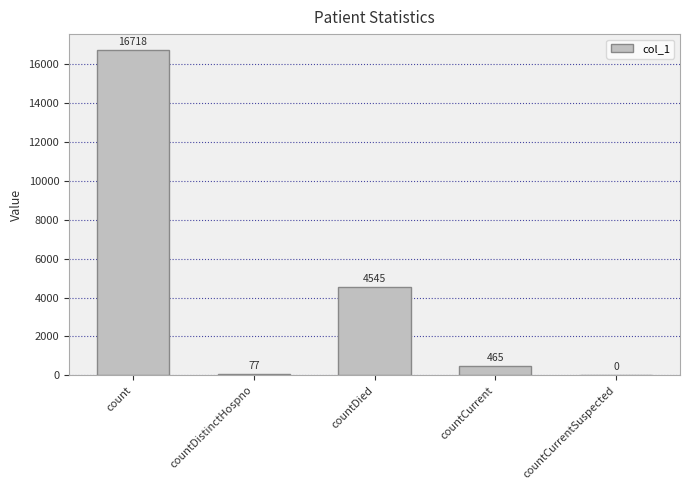

Where does the data first go above 465?

count